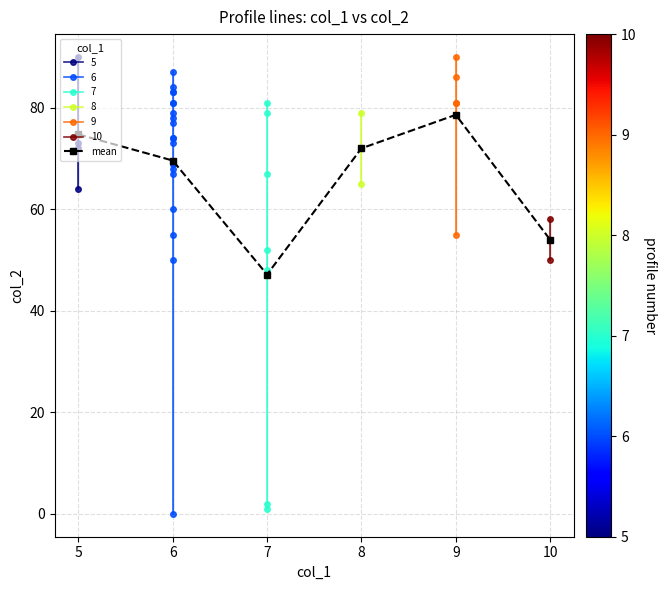

The chart shows a value of 72.0 at 8. True or false?

True